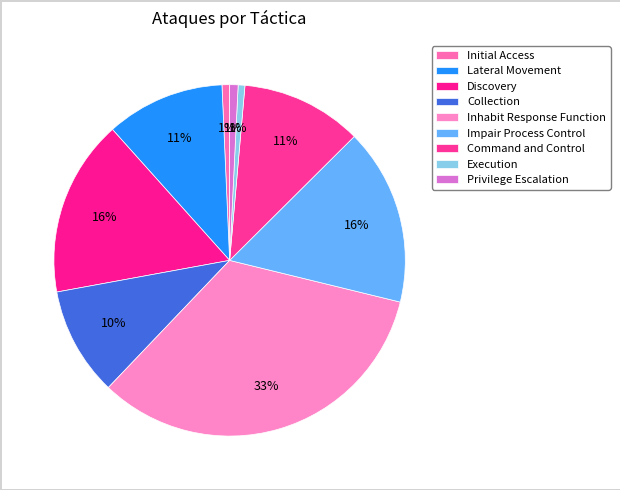

Count the number of slices in the pie.

9